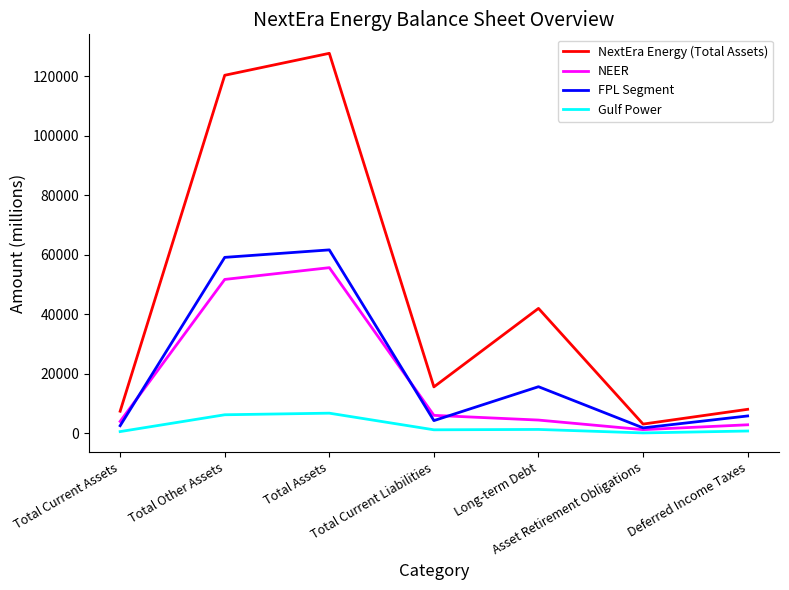

At which category does FPL Segment reach its first local peak?

Total Assets